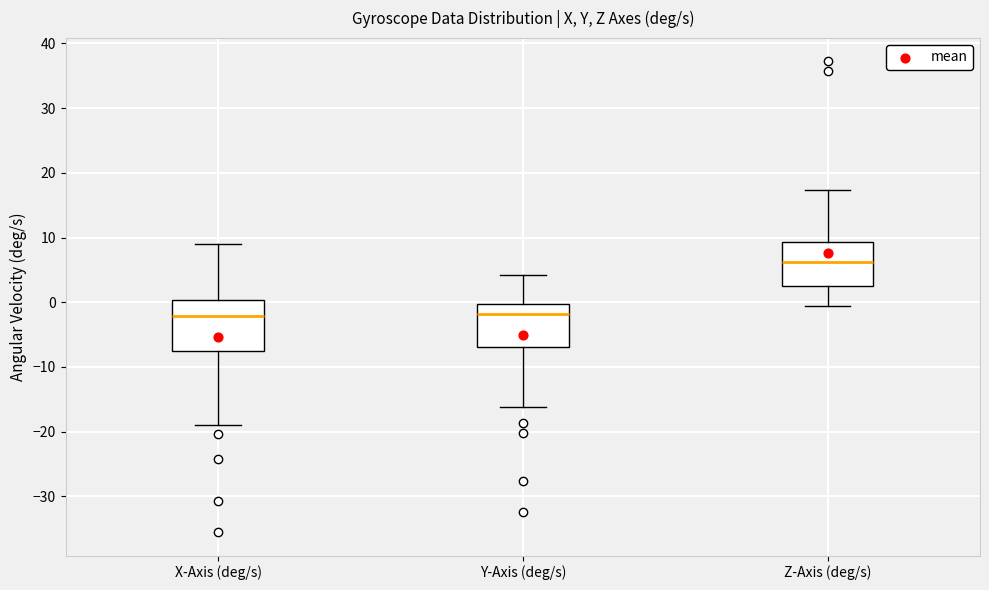

Reading left to right, transcribe this box plot: for each box, give where its median line is, the range the box spans, and where its two whiskers end, as read against the y-axis. The values are not printed on the chart, so give them approximately, as read against the axis.

X-Axis (deg/s): median -2, box -8 to 0, whiskers -19 to 9
Y-Axis (deg/s): median -2, box -7 to 0, whiskers -16 to 4
Z-Axis (deg/s): median 6, box 3 to 9, whiskers -1 to 17